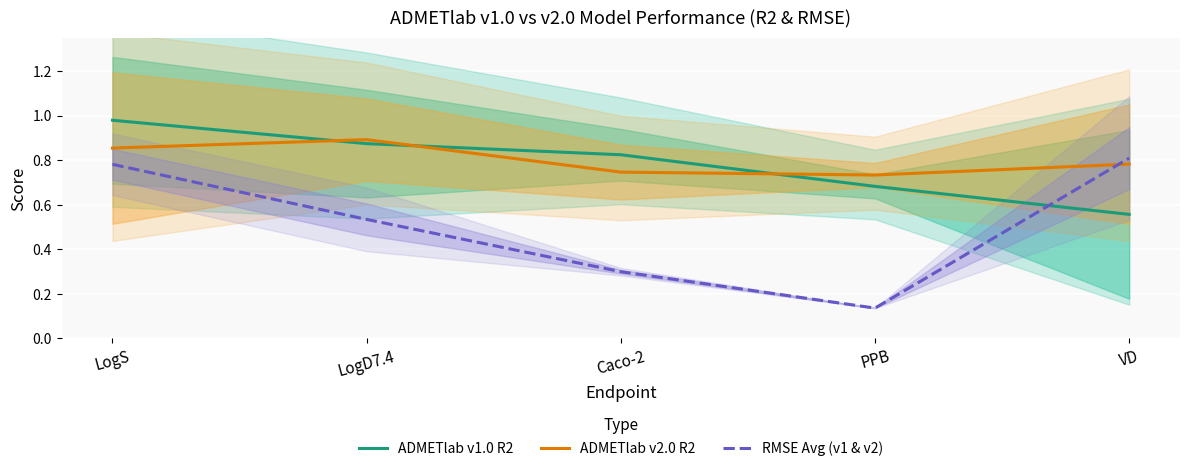

What value does the RMSE Avg (v1 & v2) series have at VD?

0.8